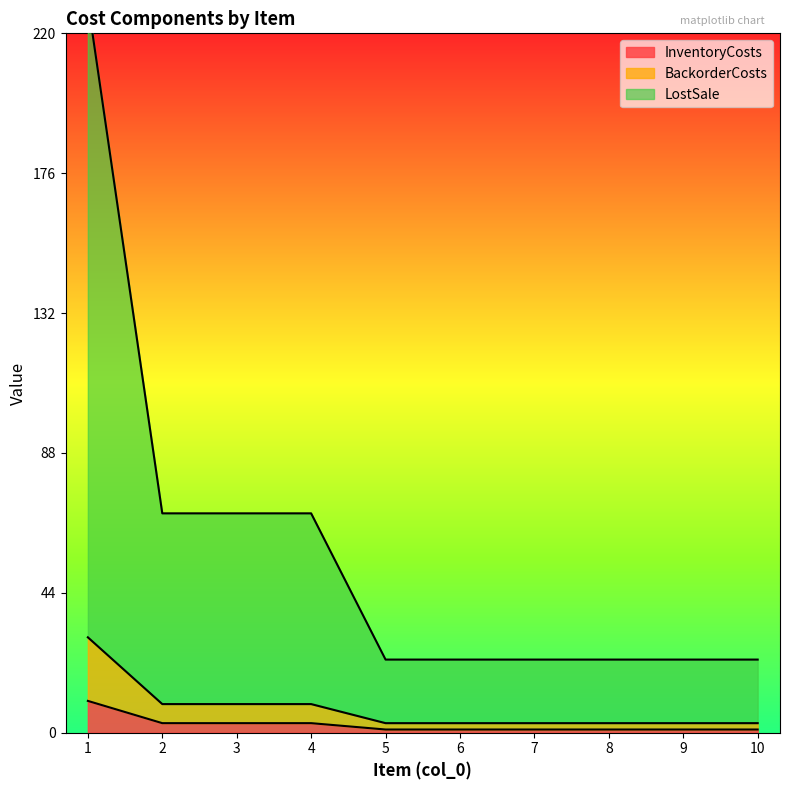

What is the difference between the maximum and minimum values in the BackorderCosts series?

27